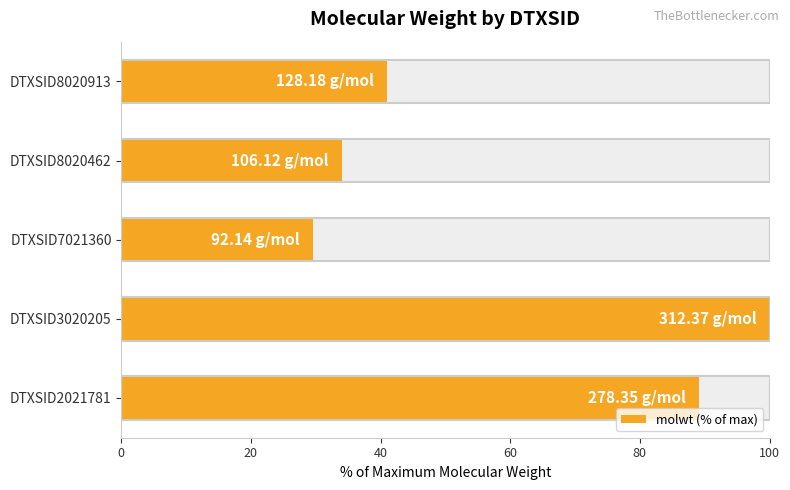

Are the bars horizontal?

Yes